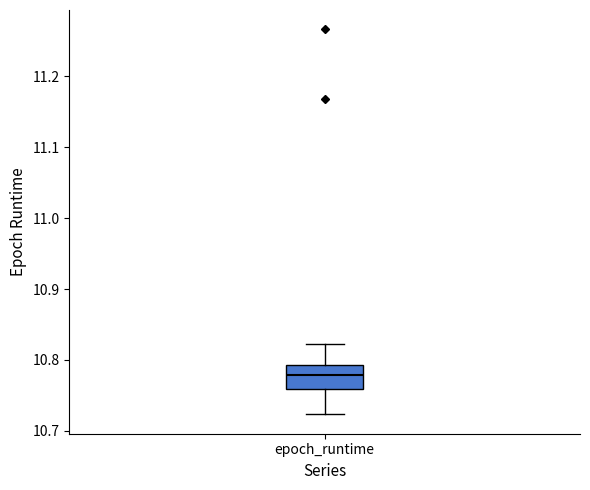

Read this box plot against the y-axis: the position of the median line, the range covered by the box, and the ends of both whiskers. The values are not printed on the chart, so give them approximately, as read against the axis.

median 10.78, box 10.76 to 10.79, whiskers 10.72 to 10.82